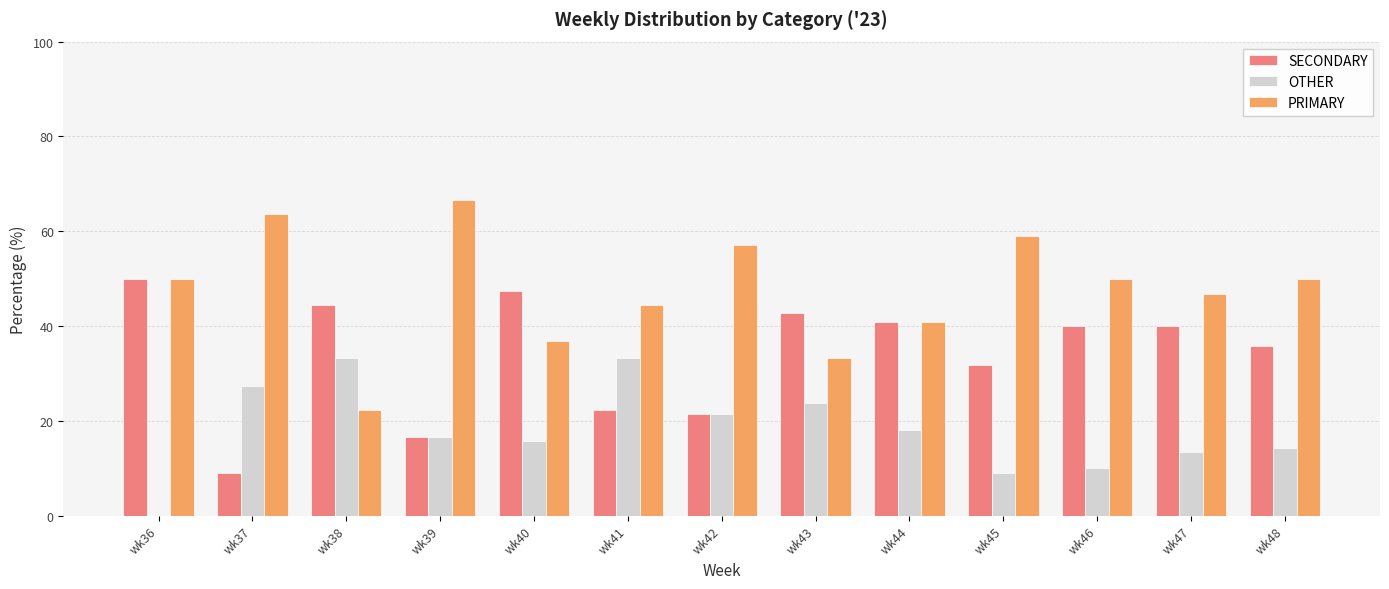

What is the sum of the SECONDARY values at wk36 and wk39?

66.7